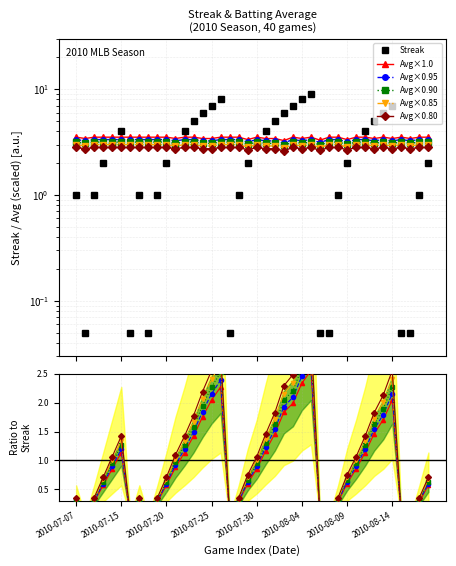

True or false: Avg×0.85 and Avg×1.0 cross at least once.

False